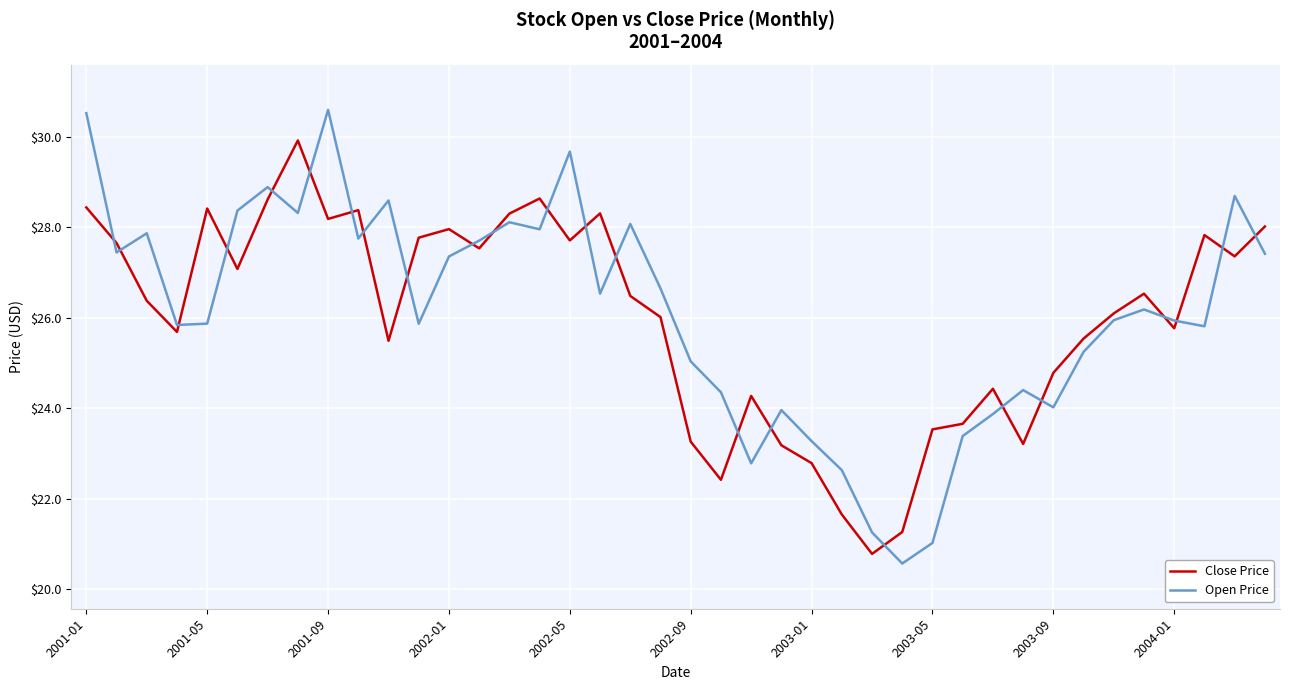

What is the difference between the maximum and minimum values in the Close Price series?

9.1